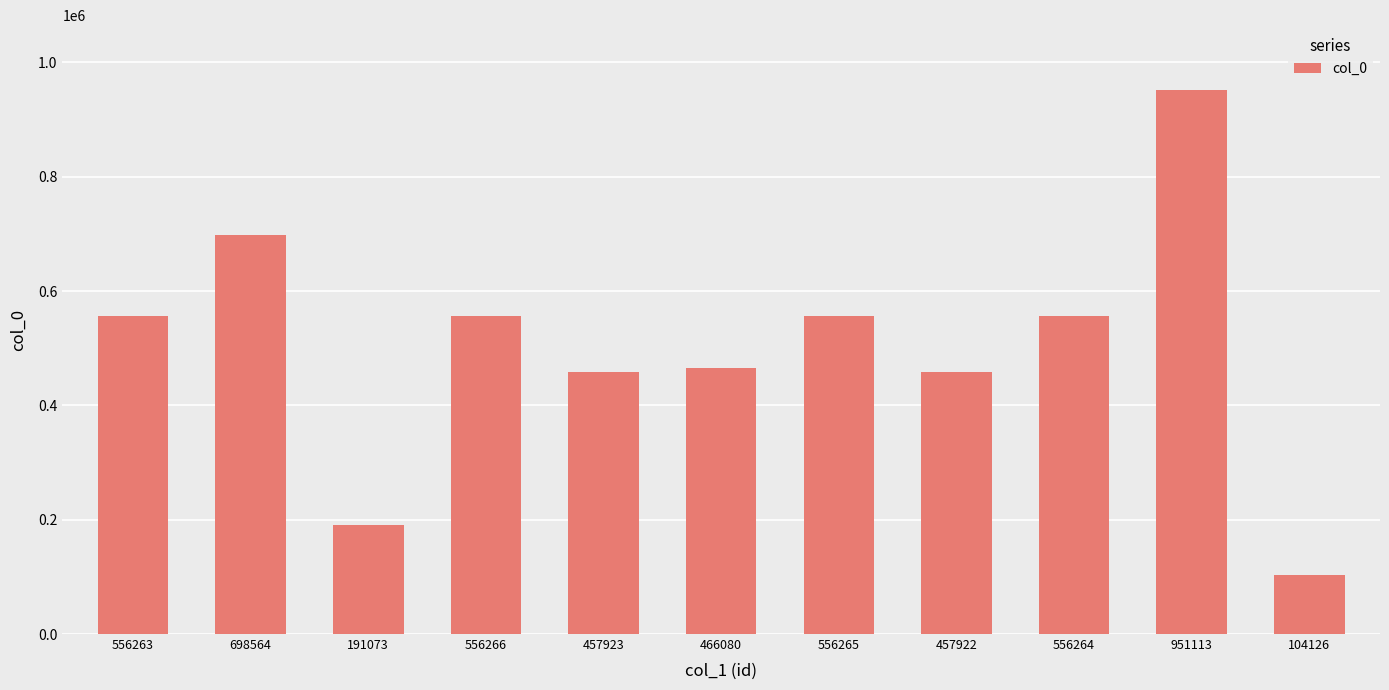

What is the change in value from 556263 to 104126?

-452137